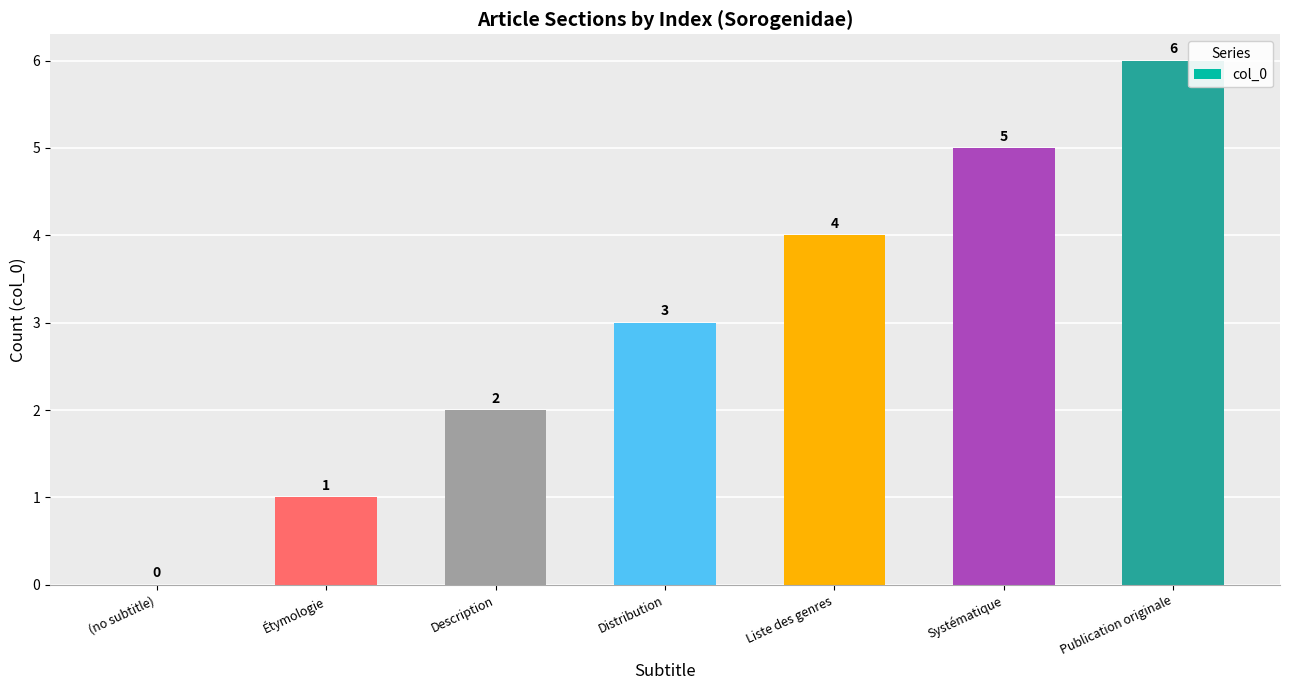

What is the difference between the values at Distribution and Systématique?

2